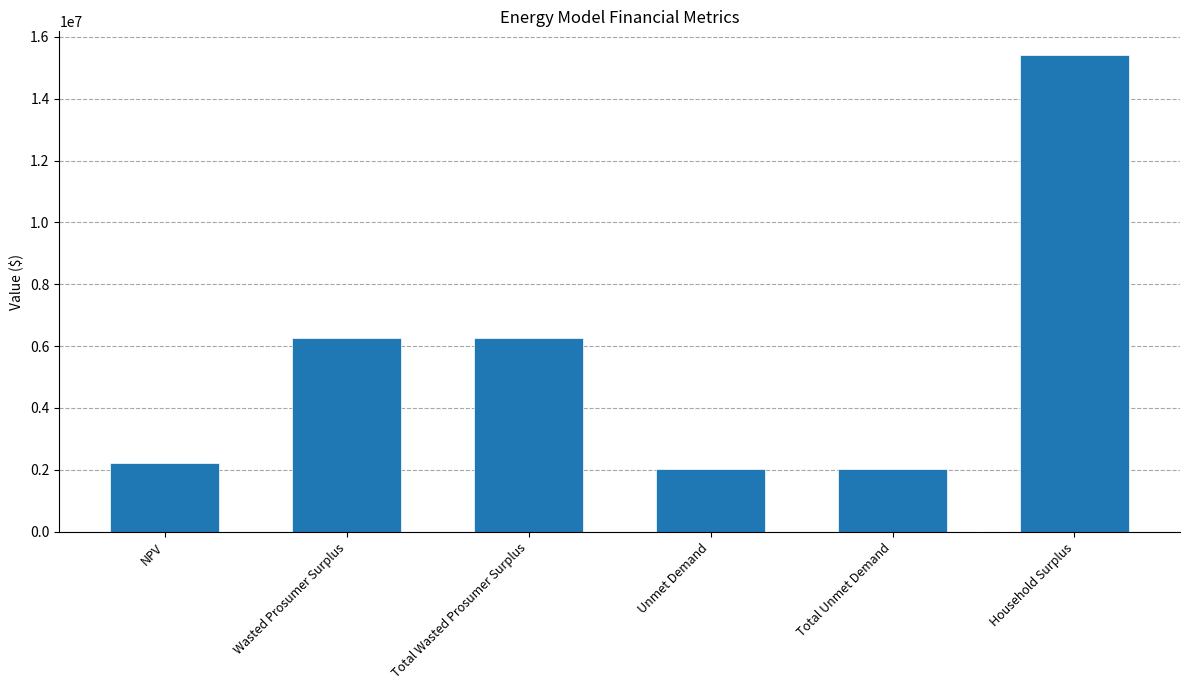

Count the number of data series in this chart.

1